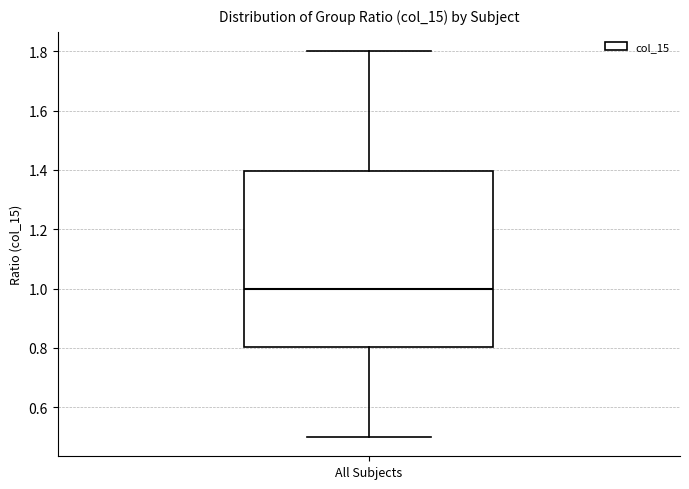

Where does the median line of the box for All Subjects sit on the y-axis? The values are not printed on the chart, so give them approximately, as read against the axis.

1.0